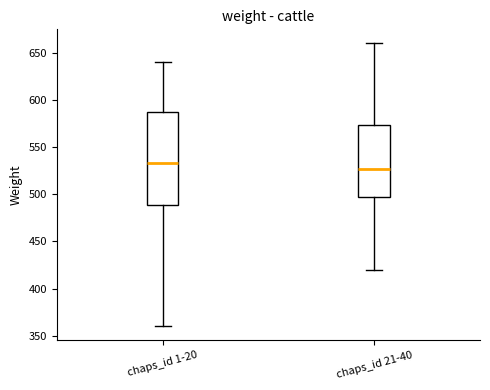

Reading left to right, read every box against the y-axis: the position of its median line, the range the box covers, and the ends of its whiskers. The values are not printed on the chart, so give them approximately, as read against the axis.

chaps_id 1-20: median 535, box 490 to 590, whiskers 360 to 640
chaps_id 21-40: median 525, box 500 to 575, whiskers 420 to 660